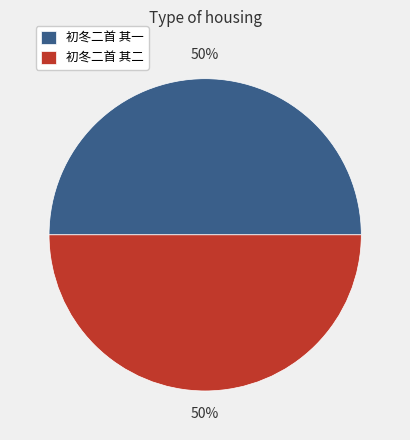

To the nearest percent, what is the average slice percentage?

50%